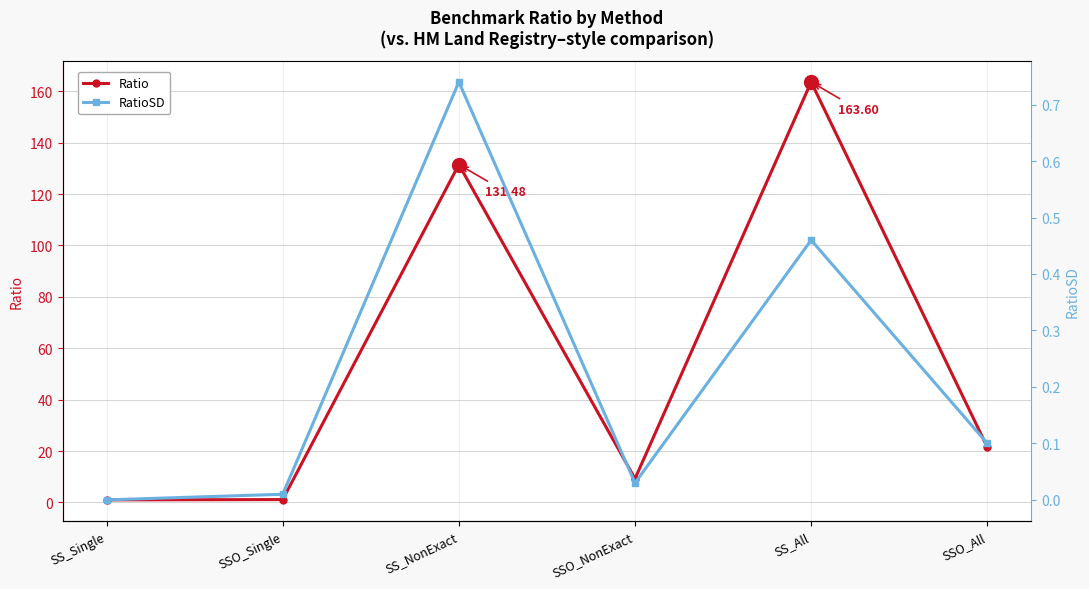

What is the sum of all Ratio values?

327.9